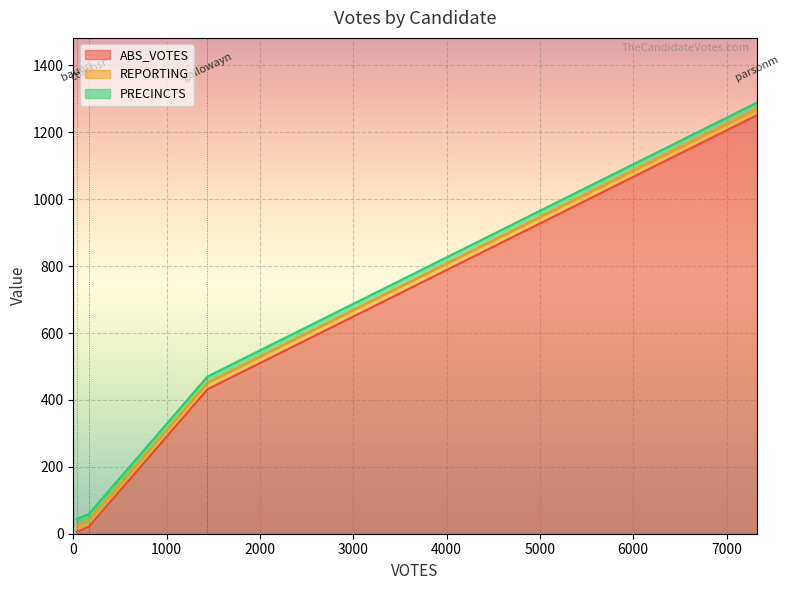

Which series changed the most between gallowayn and parsonm?

ABS_VOTES